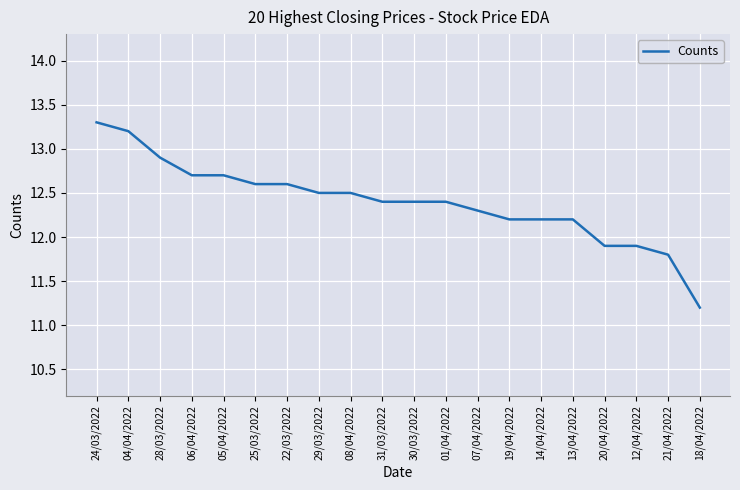

The chart shows a value of 18.4 at 13/04/2022. True or false?

False